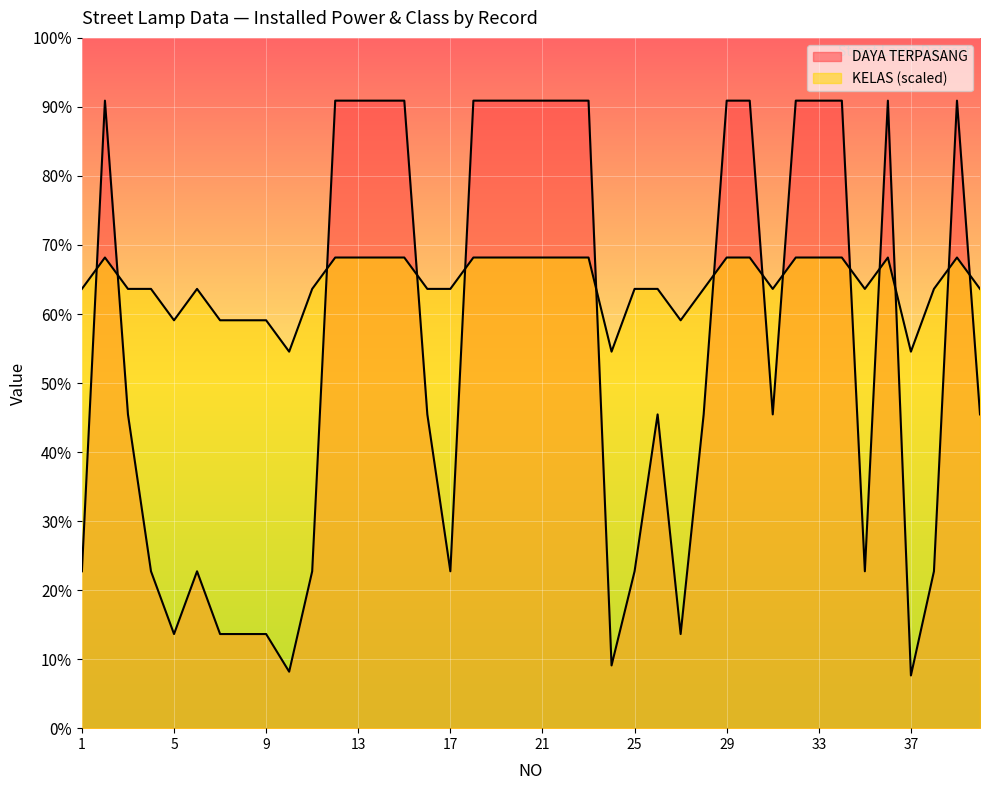

At which label does DAYA TERPASANG first exceed 250?

2